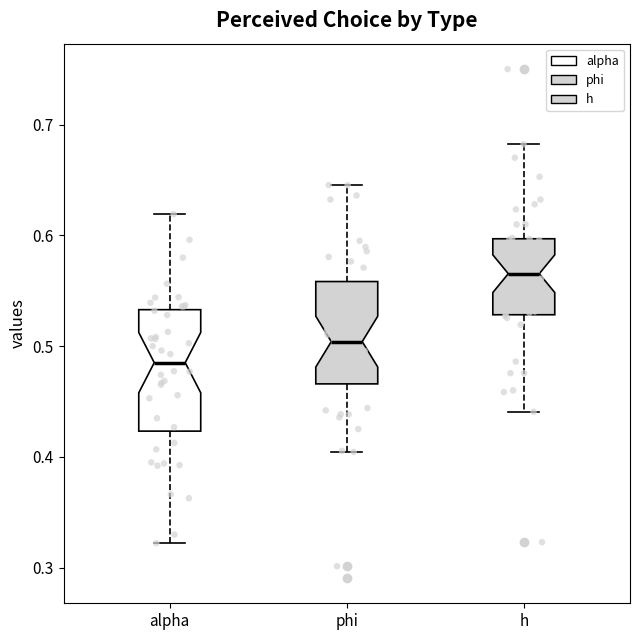

Reading left to right, transcribe this box plot: for each box, give where its median line is, the range the box spans, and where its two whiskers end, as read against the y-axis. The values are not printed on the chart, so give them approximately, as read against the axis.

alpha: median 0.49, box 0.42 to 0.53, whiskers 0.32 to 0.62
phi: median 0.50, box 0.47 to 0.56, whiskers 0.40 to 0.65
h: median 0.57, box 0.53 to 0.60, whiskers 0.44 to 0.68